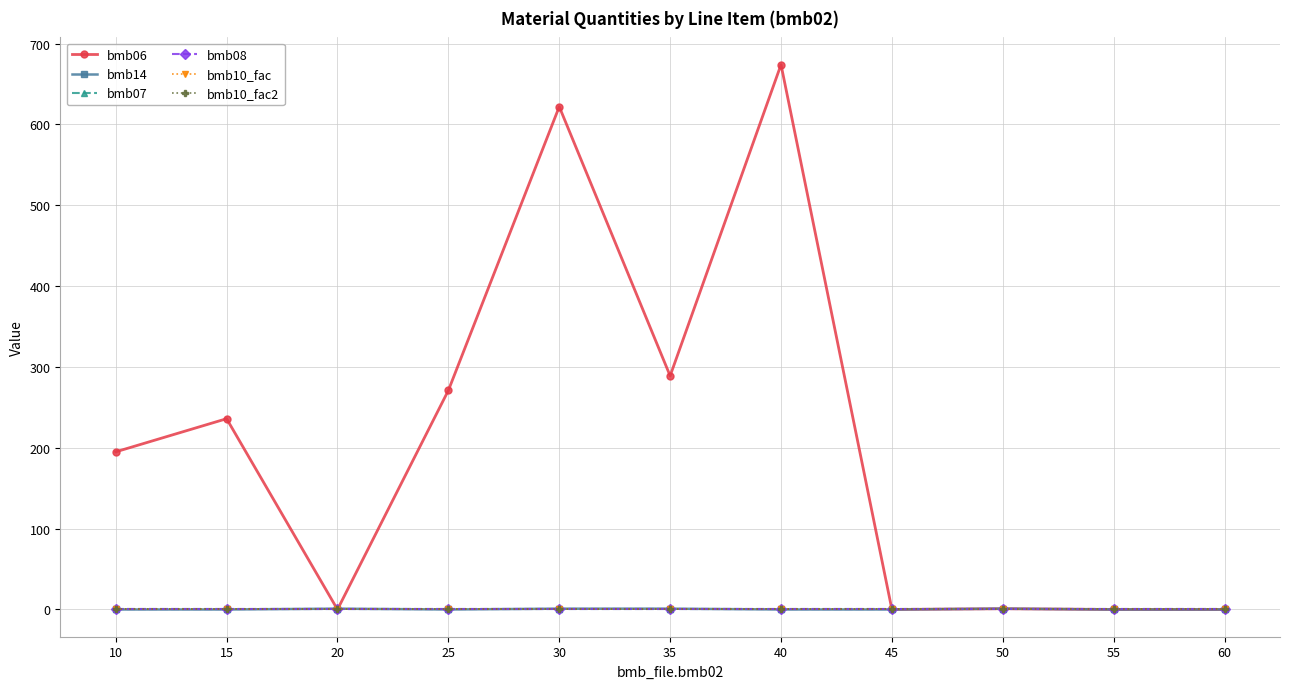

What is the difference between the maximum and second lowest values in the bmb06 series?

674.0